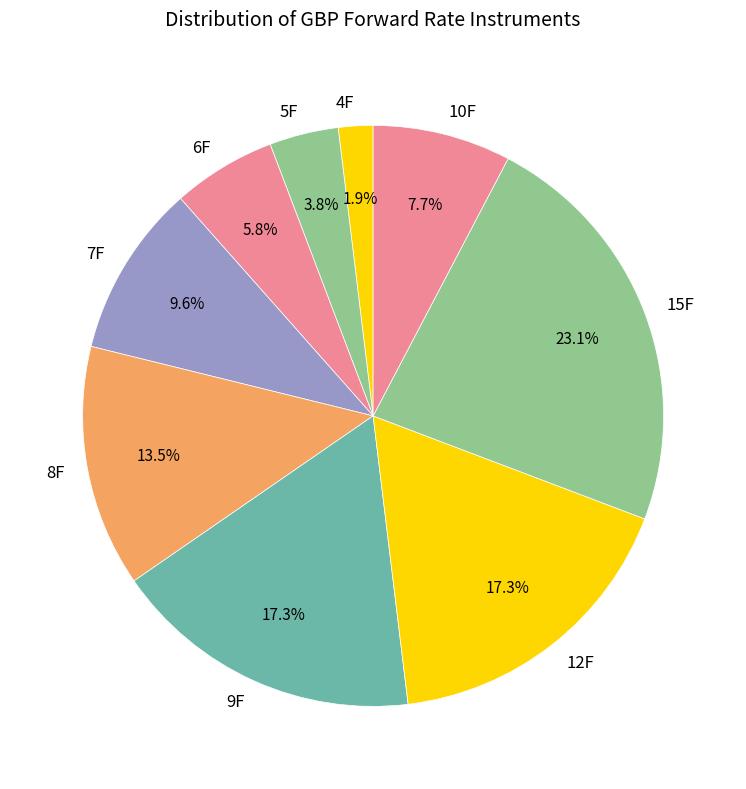

Is there a majority slice in this chart?

No